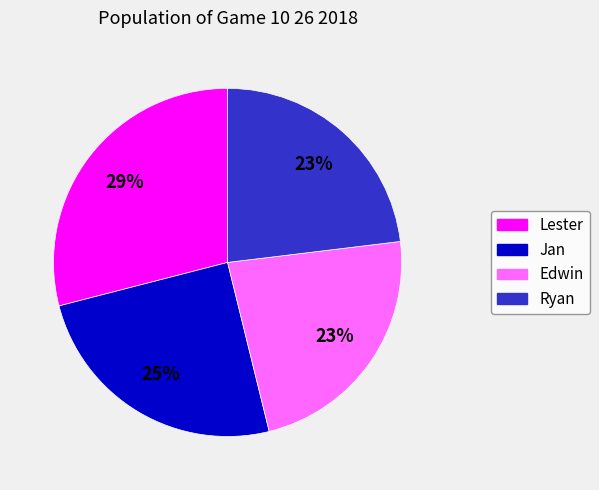

Do Ryan and Lester together represent more than half of the pie?

Yes